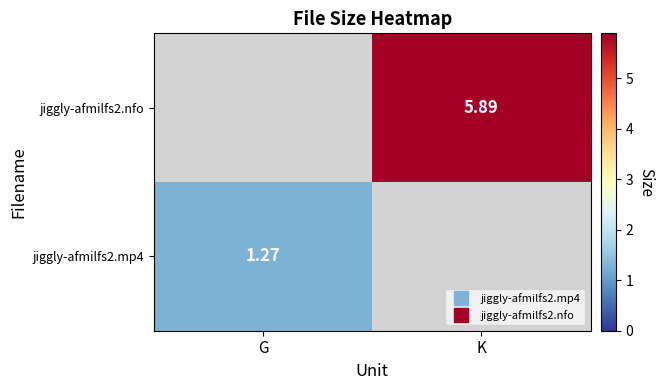

Between K and G, which is larger?

G